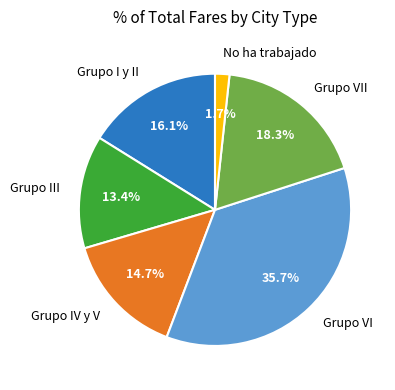

To the nearest percent, what percentage of the pie is Grupo VI?

36%